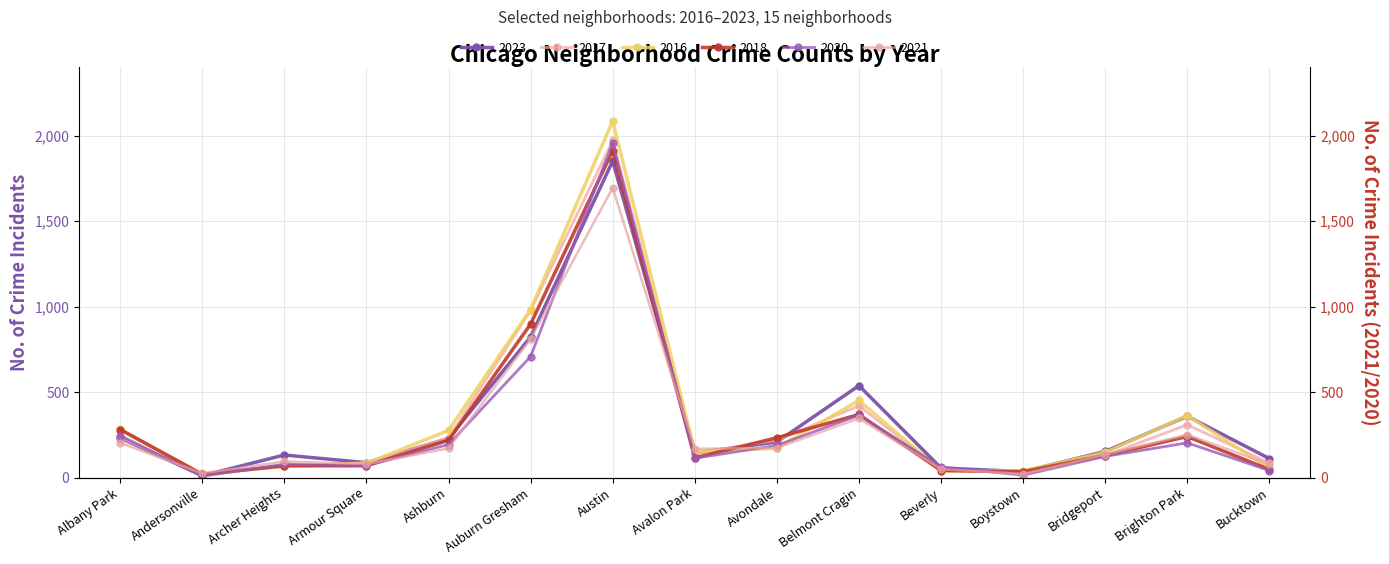

How many lines are shown in the chart?

6